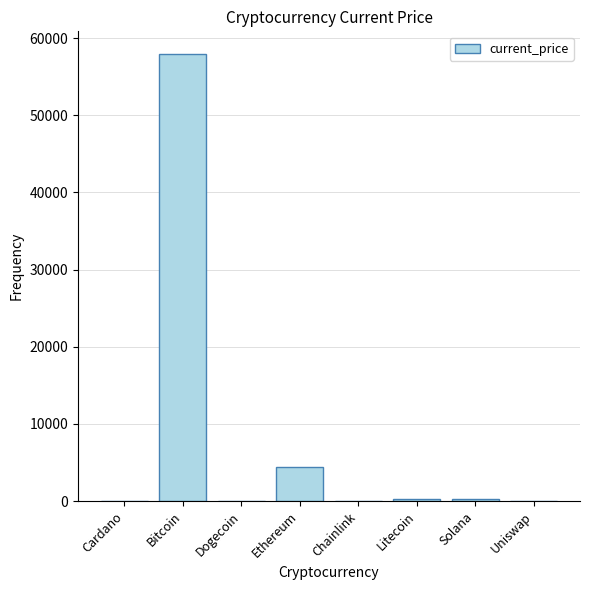

At which label is the value closest to 28995?

Ethereum